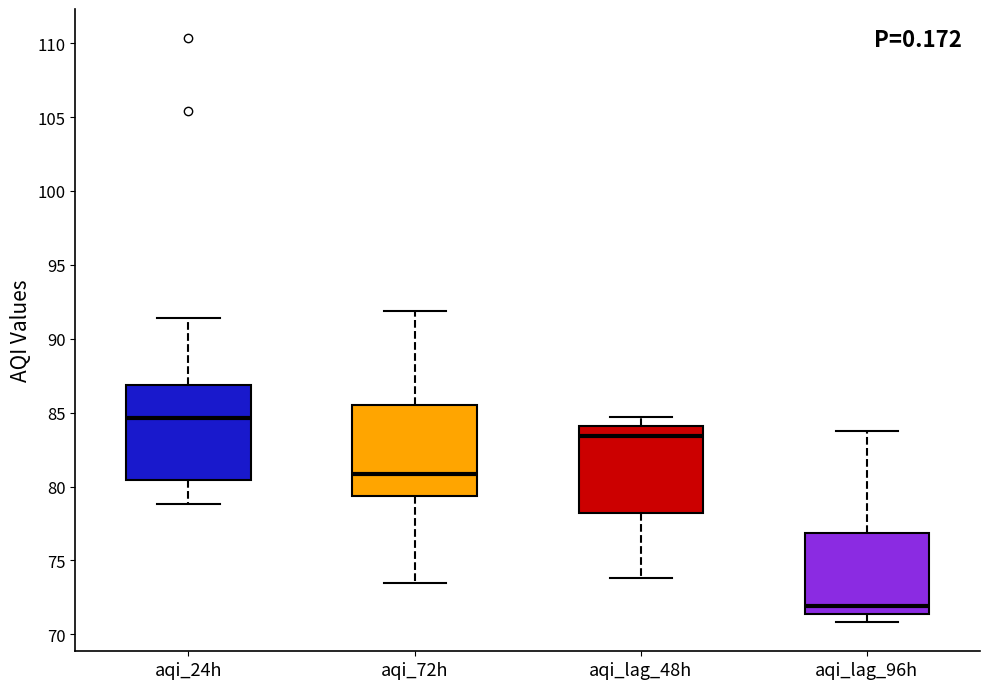

Which box's median line is the lowest?

aqi_lag_96h